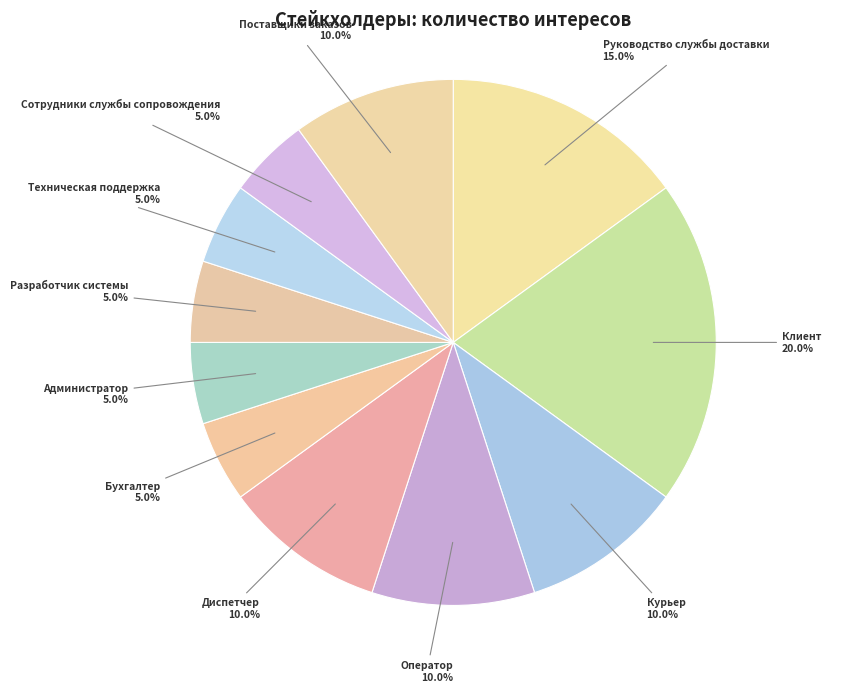

Does any single category account for the majority?

No